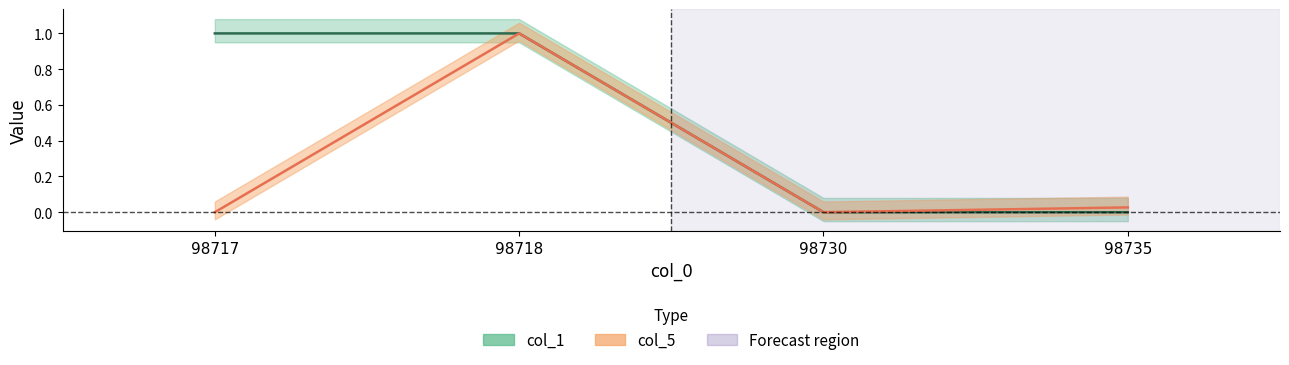

Reading right to left, what are all the values shown in this chart?

col_1: 0.0	0.0	1.0	1.0
col_5: 0.0	0.0	1.0	0.0